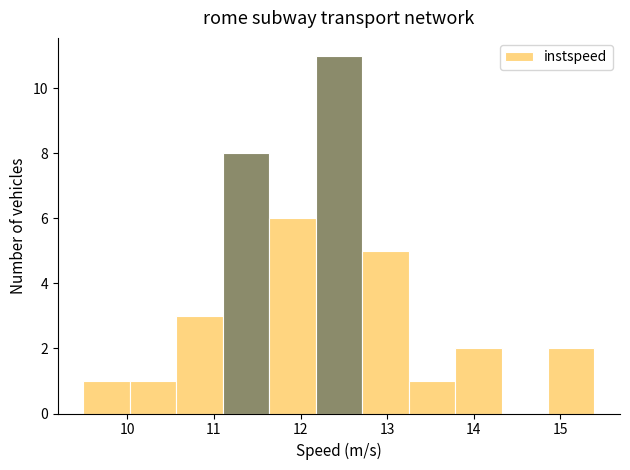

How tall is the bar that spans 13.2 to 13.8 on the x-axis? Neither the bar edges nor the heights are printed on the chart, so give them approximately, as read against the axes.

1